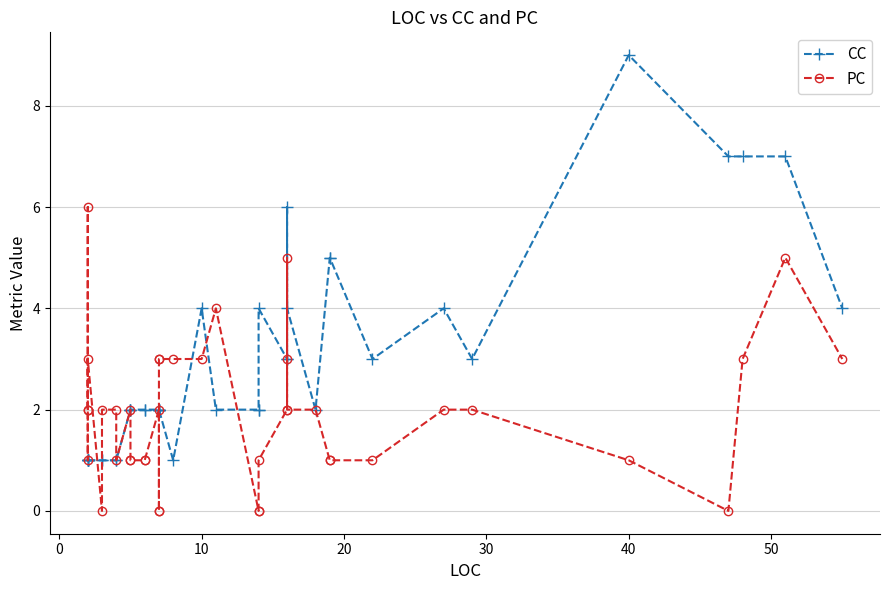

List the series in order of their overall mean, lowest first.

PC, CC